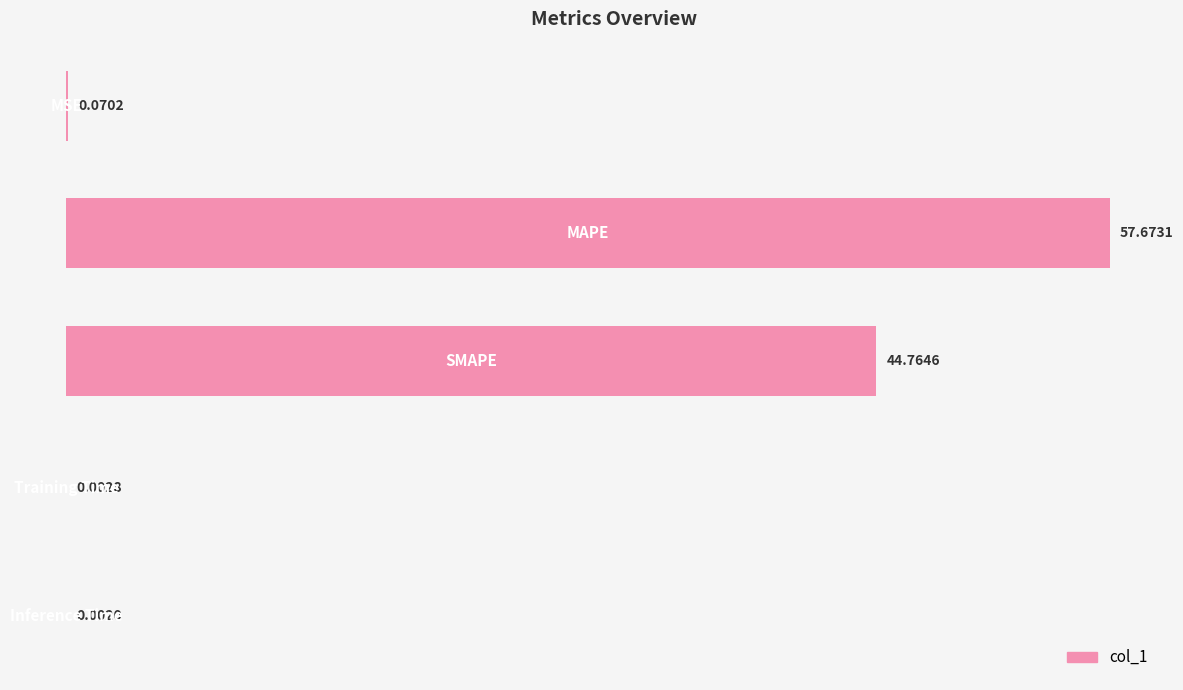

At which category does the chart reach its minimum across all series?

4